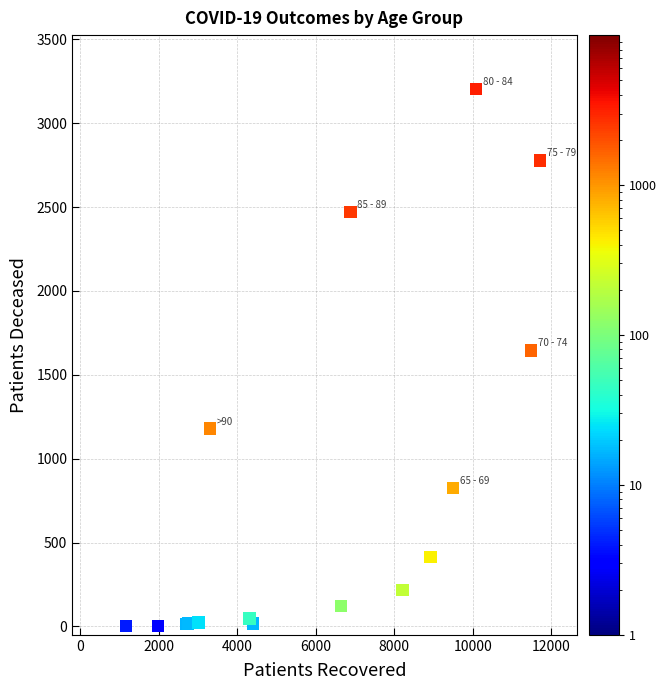

What Y value in the scatter plot is closest to 1604?

1645